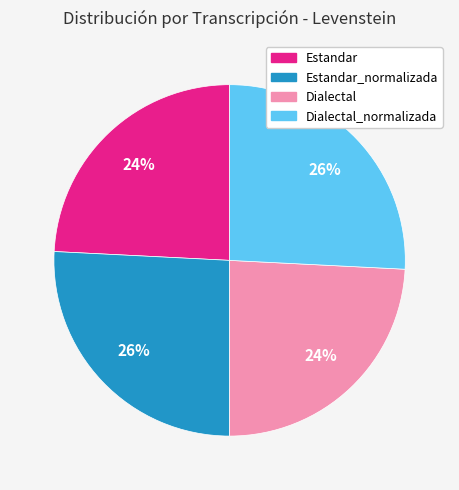

To the nearest percent, what is the average slice percentage?

25%